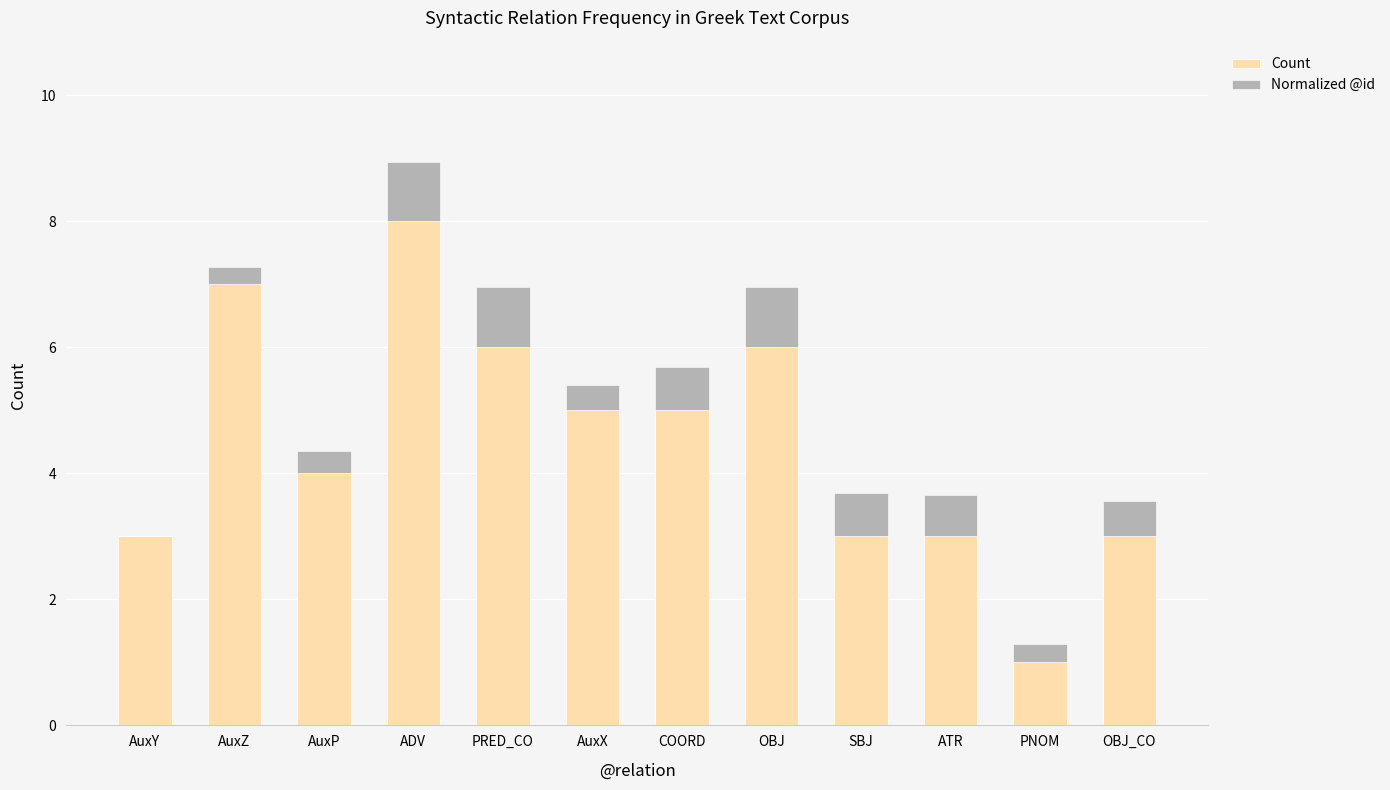

At which category is the sum across all series the highest?

ADV